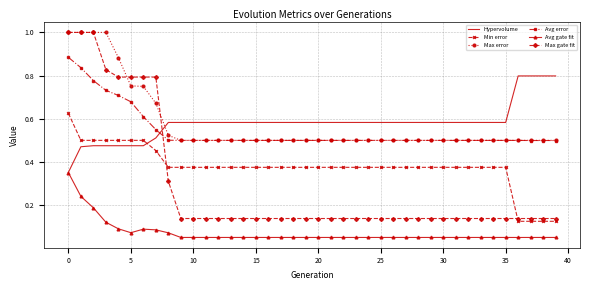

What is the maximum value for Max gate fit?

1.0